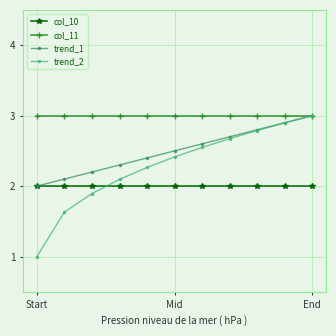

What is the minimum value shown in the chart?

1.0